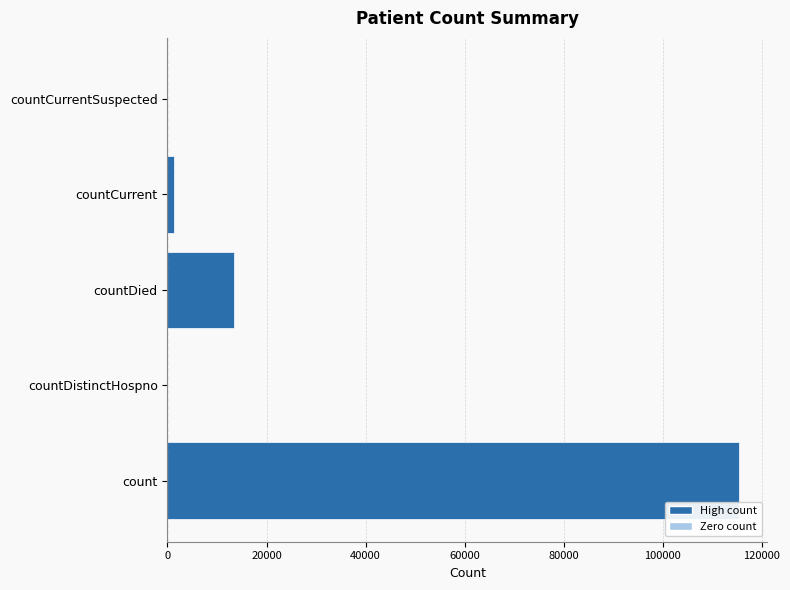

Where is the data nearest to the value 57689?

countDied